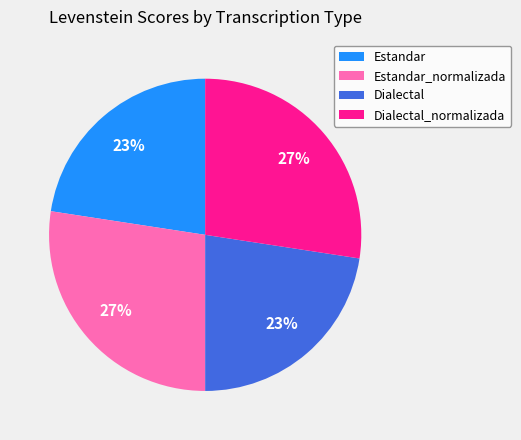

Is it true that Estandar_normalizada is 36% of the pie?

False